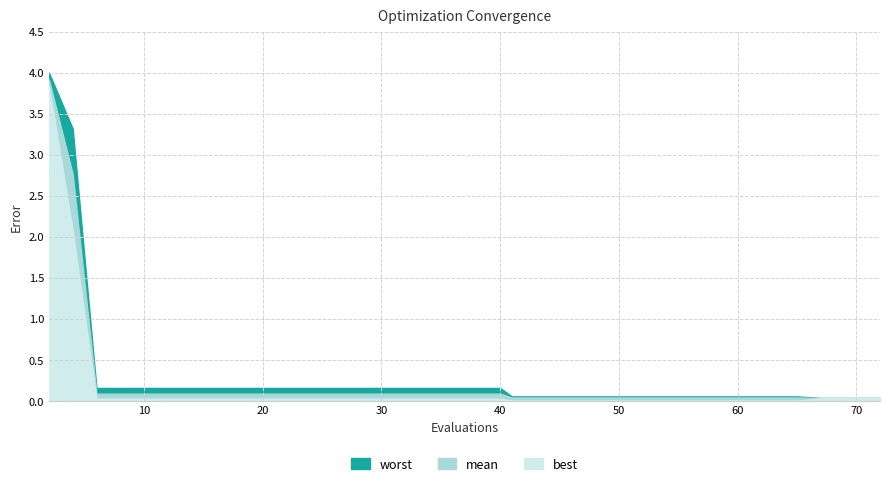

The worst series shows 0.1 at 49. True or false?

False